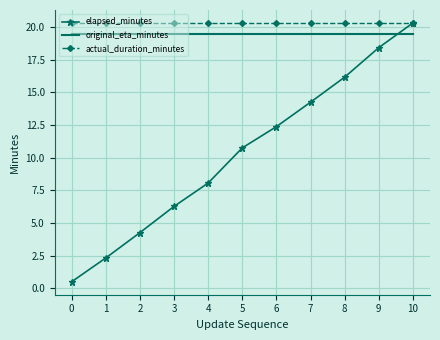

Which series has the largest range (max minus min)?

elapsed_minutes